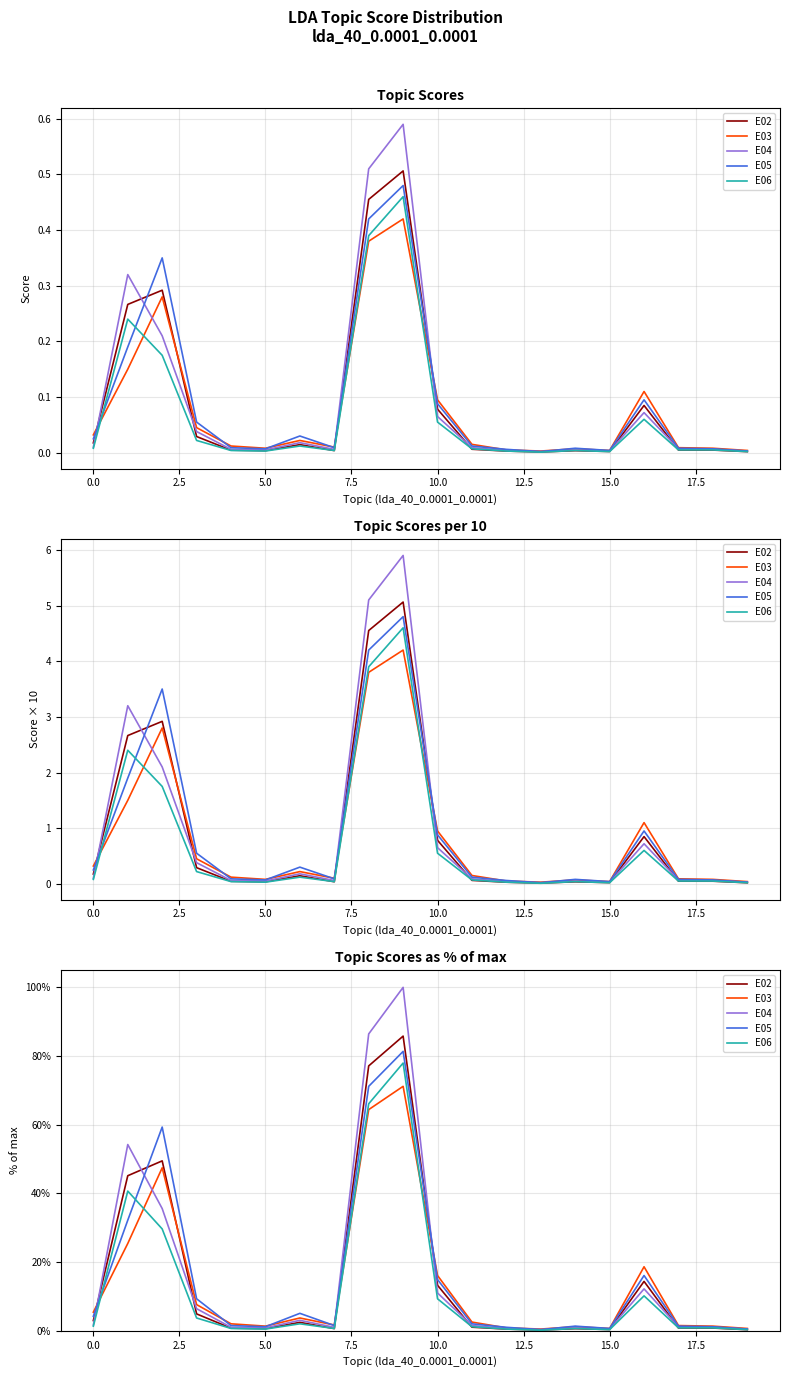

Which series has the widest spread of values?

E04